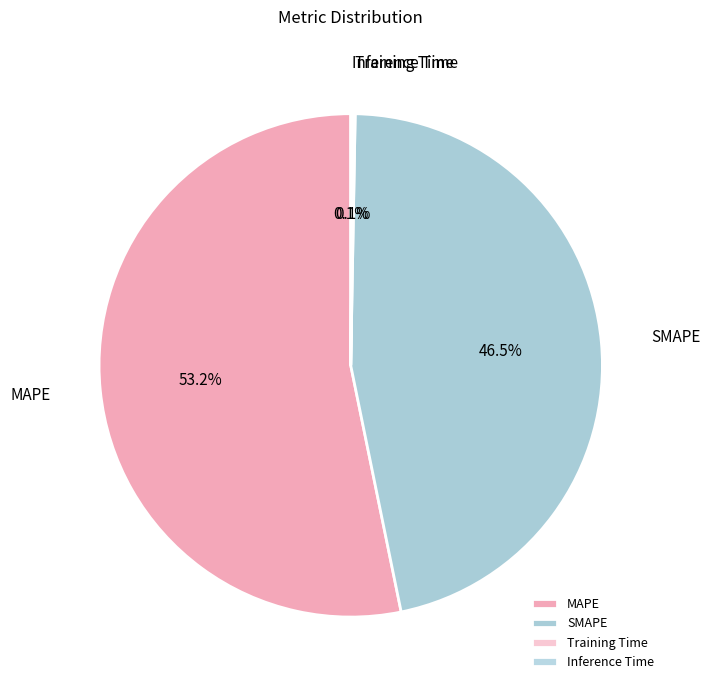

The MAPE slice represents 64% of the pie. True or false?

False